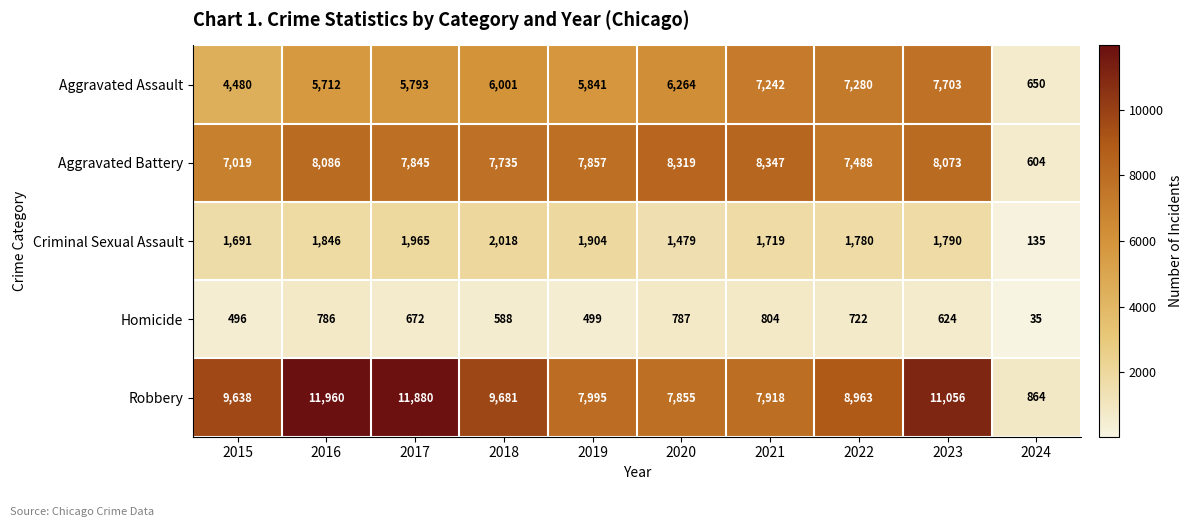

What value does the Aggravated Battery series have at 2020?

8319